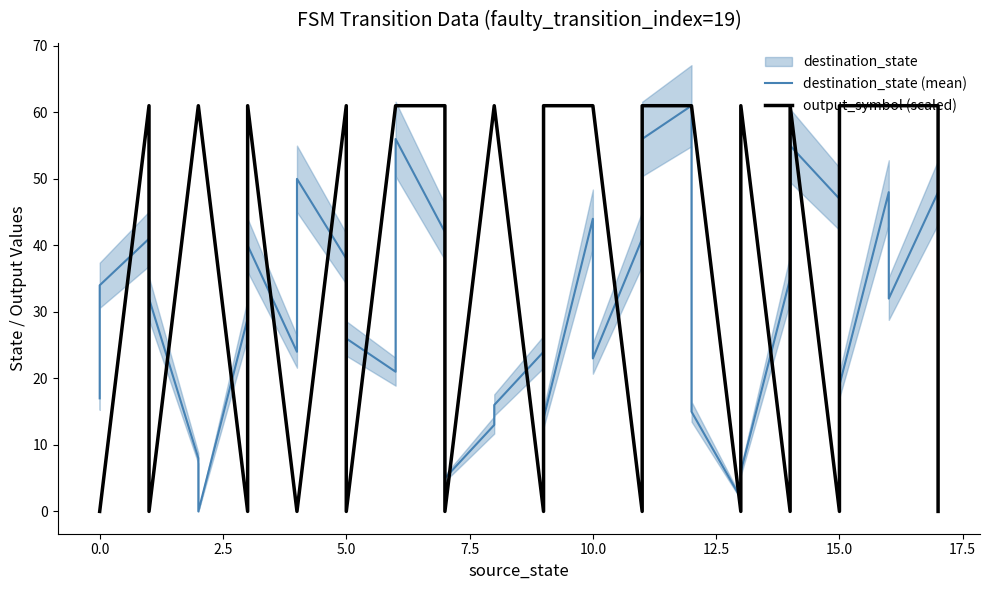

True or false: destination_state (mean) has more than 2 interior local peaks.

True